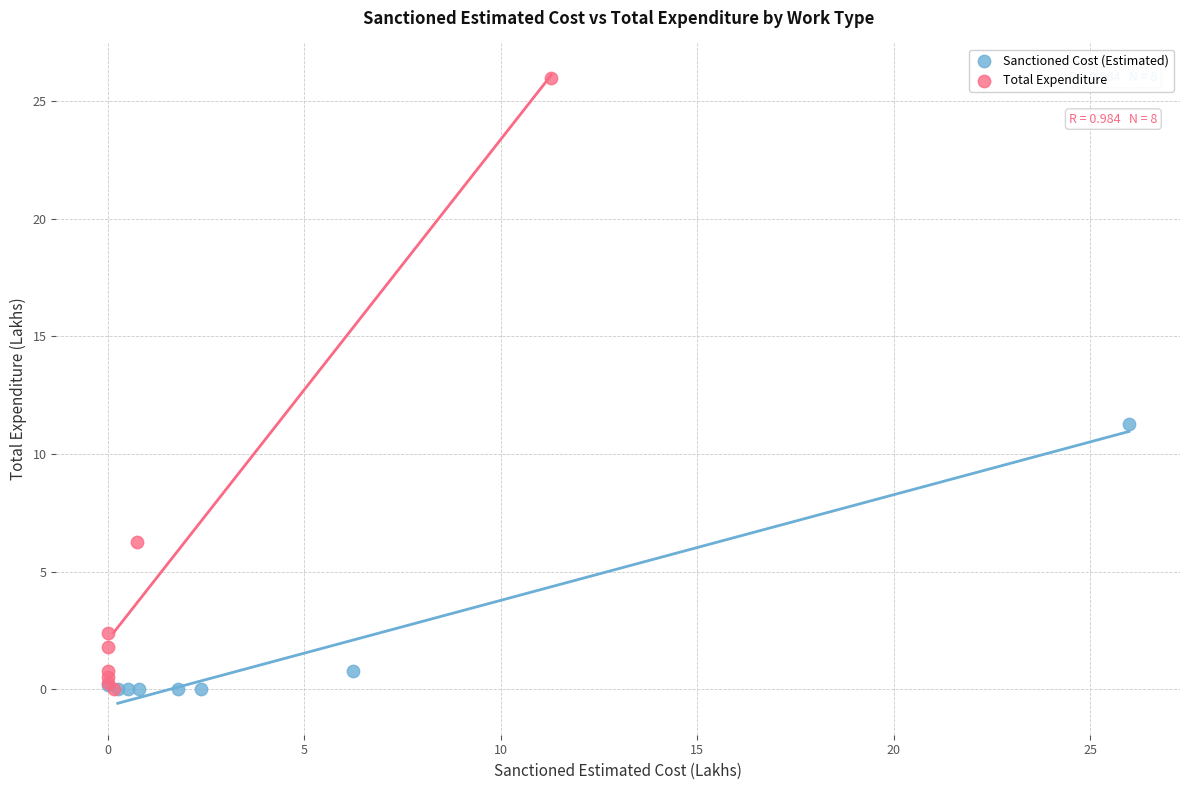

Which series contains the highest Y value?

Total Expenditure